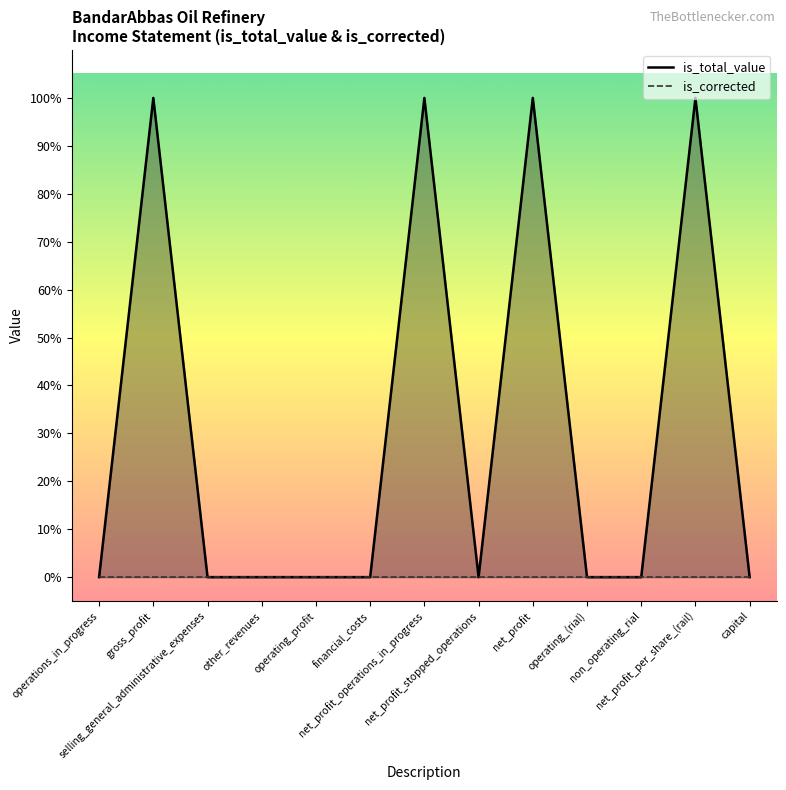

Which series has the largest range (max minus min)?

is_total_value _line